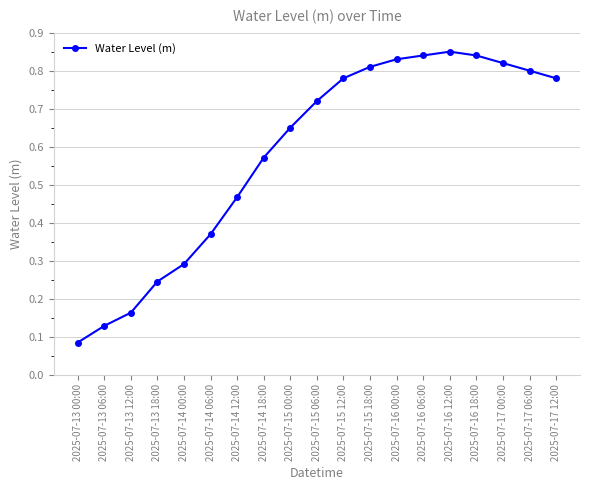

Which has a higher value, 2025-07-13 06:00 or 2025-07-13 00:00?

2025-07-13 06:00